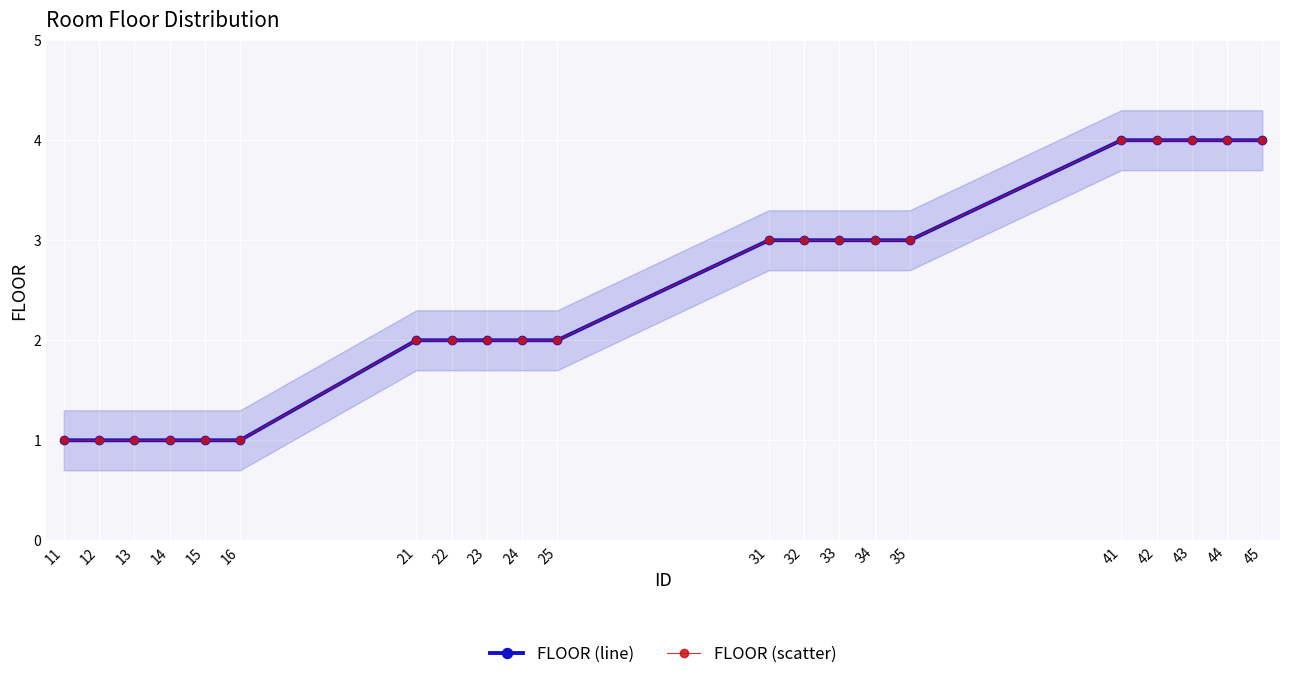

Rank the series by their maximum value, from lowest to highest.

FLOOR (line), FLOOR (scatter)